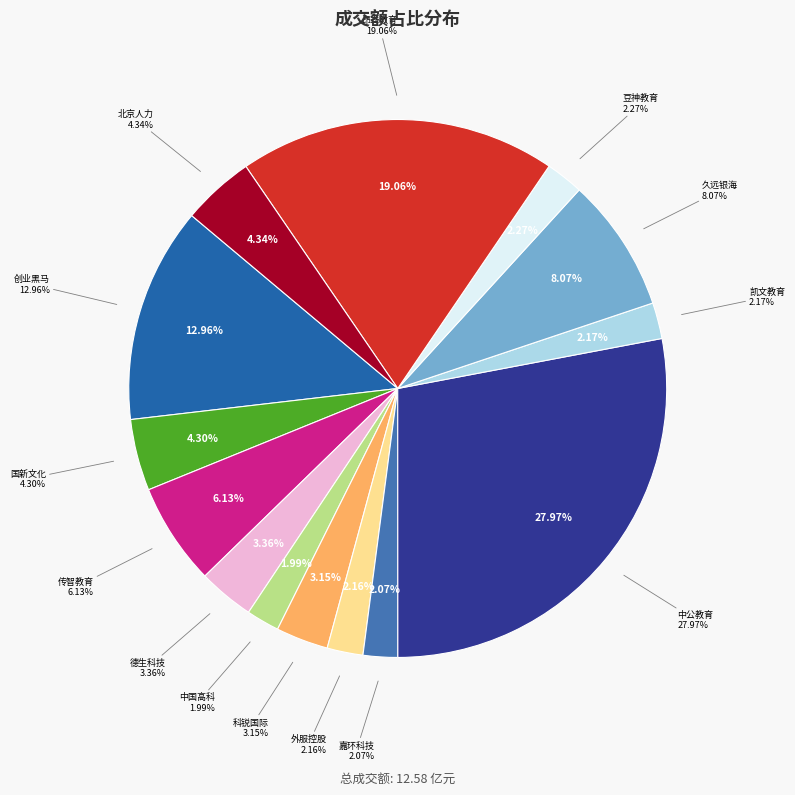

What is the ratio of the value at 外服控股 to the value at 北京人力?

0.5